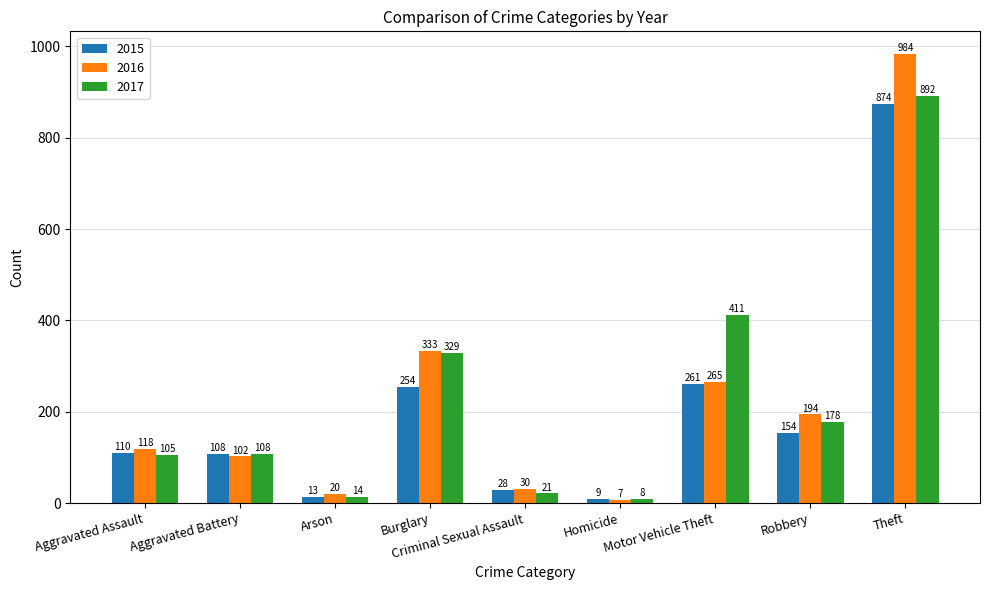

Is it true that 2017 equals 892 at Theft?

True